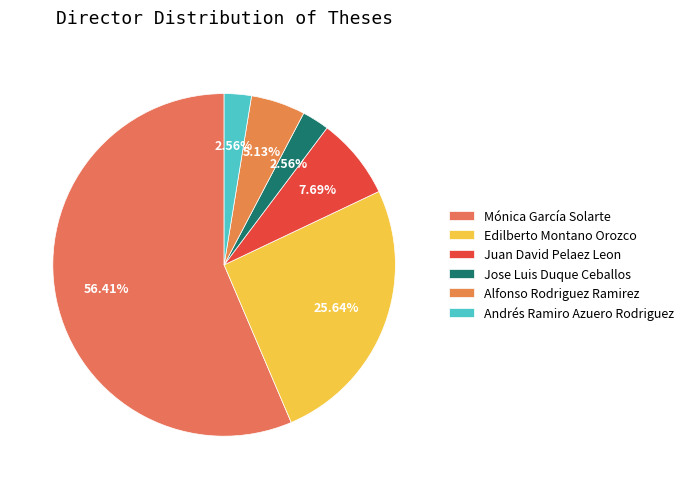

To the nearest percent, what is the difference between the Juan David Pelaez Leon and Edilberto Montano Orozco slice percentages?

18%